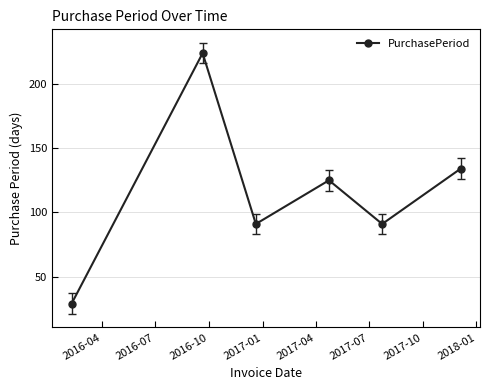

What is the minimum value shown in the chart?

29